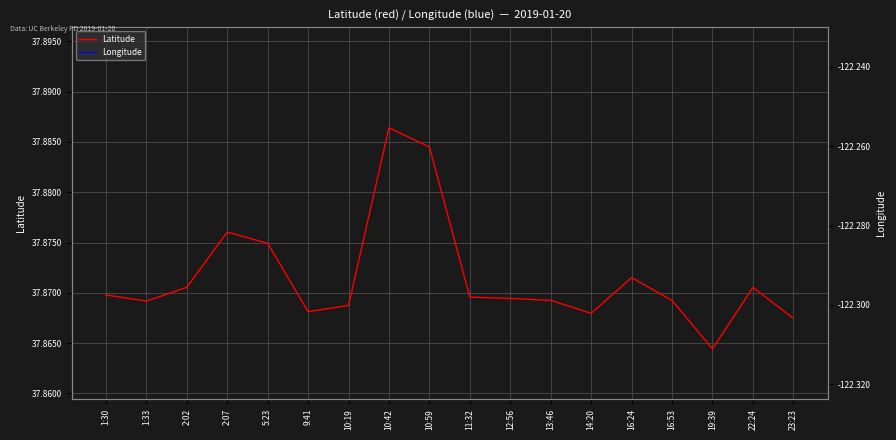

Which category has the highest value in the Latitude series?

10:42